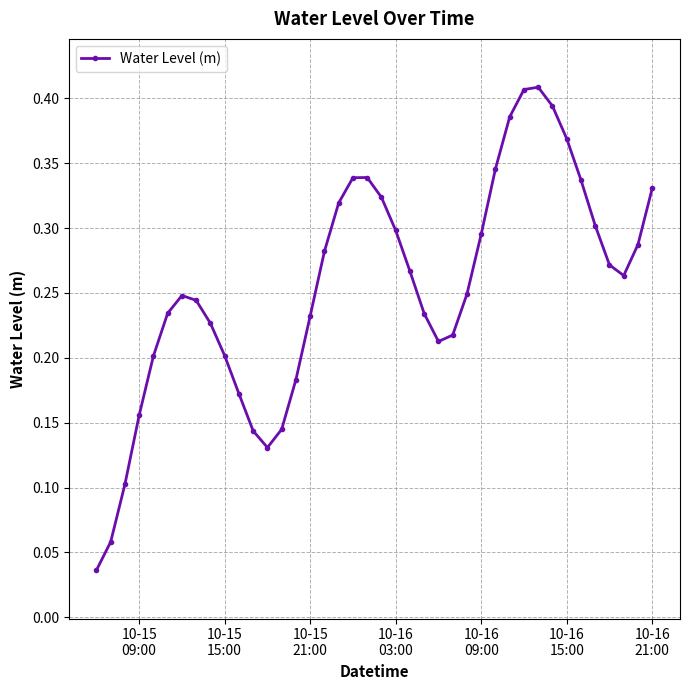

Is this an area chart (filled region under the line)?

No